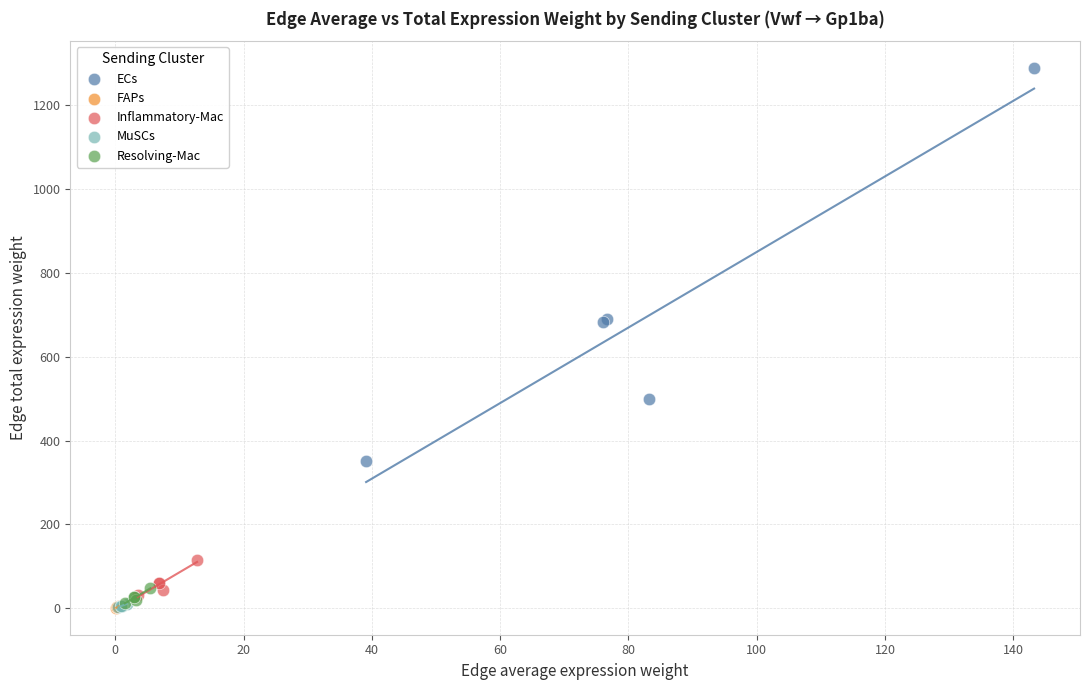

Which series has the largest Y range (max minus min)?

ECs